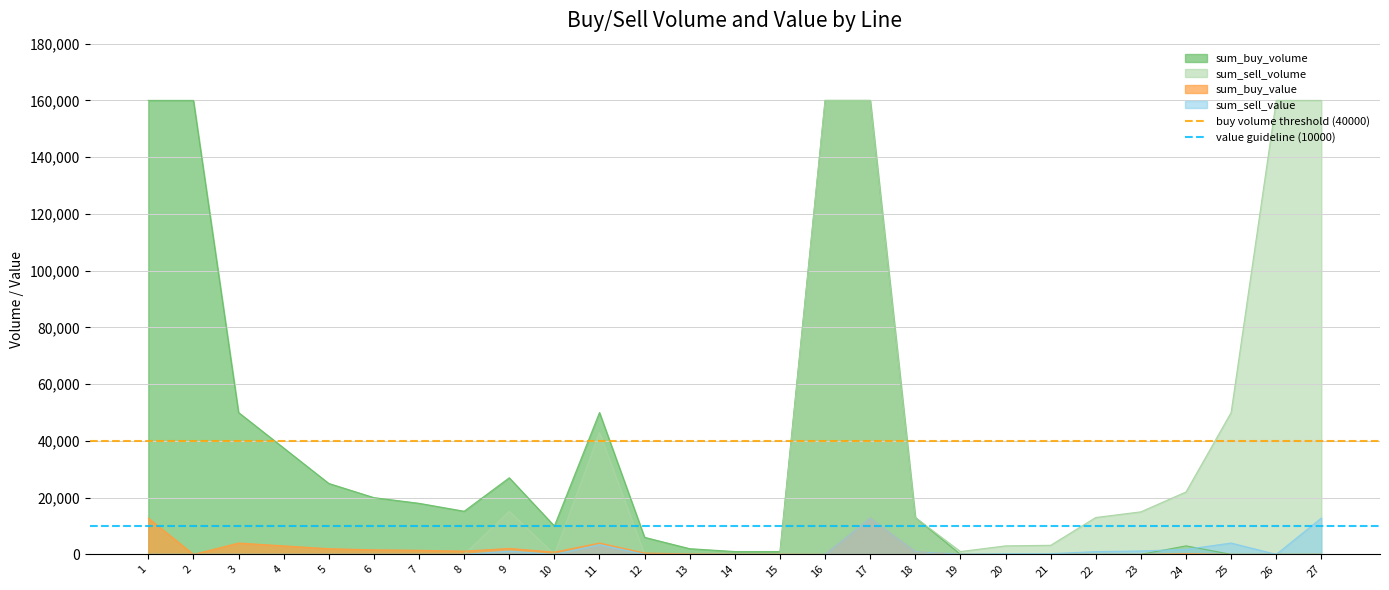

The value guideline (10000) series shows 2493 at 1. True or false?

False